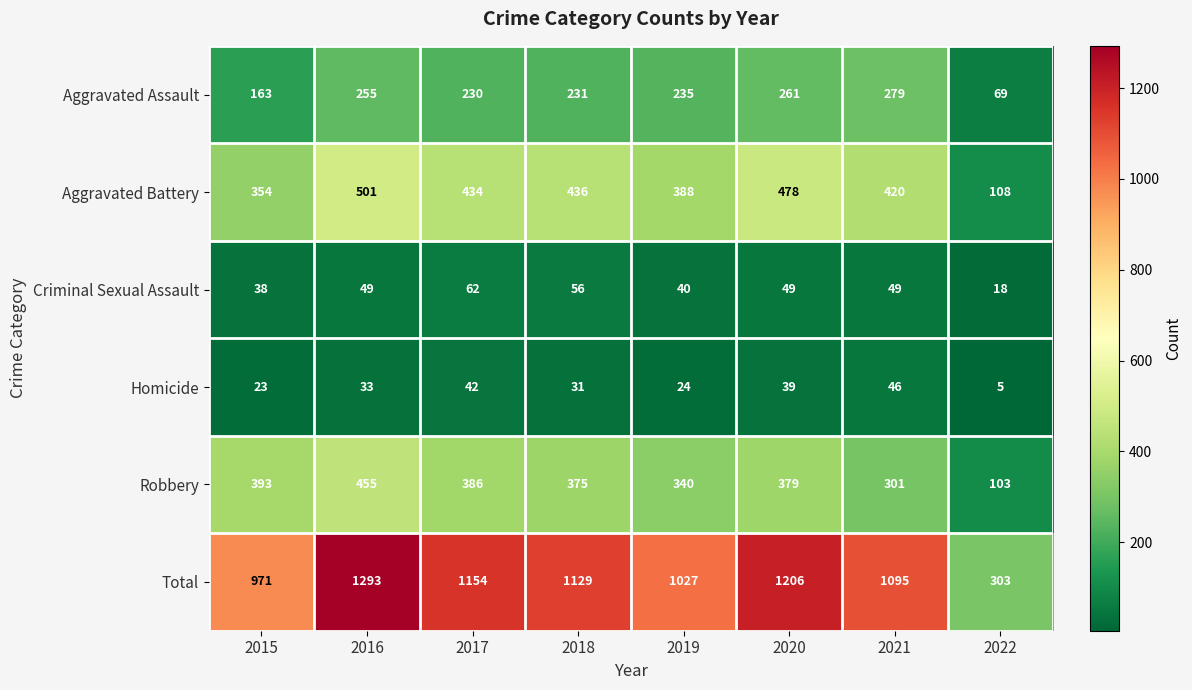

What is the approximate value of Aggravated Battery at 2020, to the nearest 5?

480